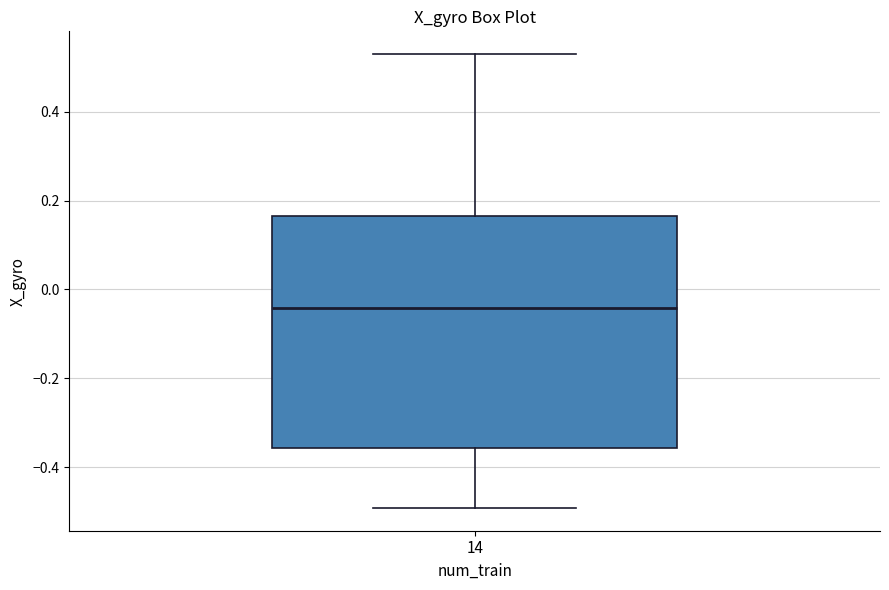

Read this box plot against the y-axis: the position of the median line, the range covered by the box, and the ends of both whiskers. The values are not printed on the chart, so give them approximately, as read against the axis.

median -0.04, box -0.36 to 0.16, whiskers -0.50 to 0.54